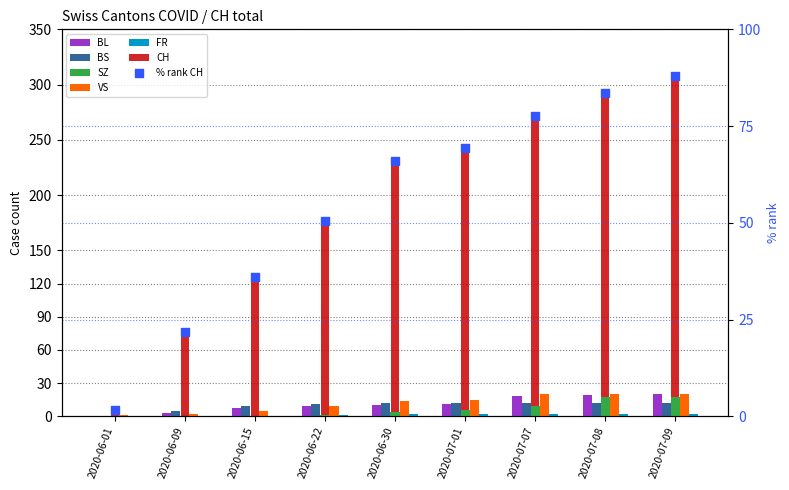

What are all the series names shown in the legend?

CH, BL, BS, SZ, VS, FR